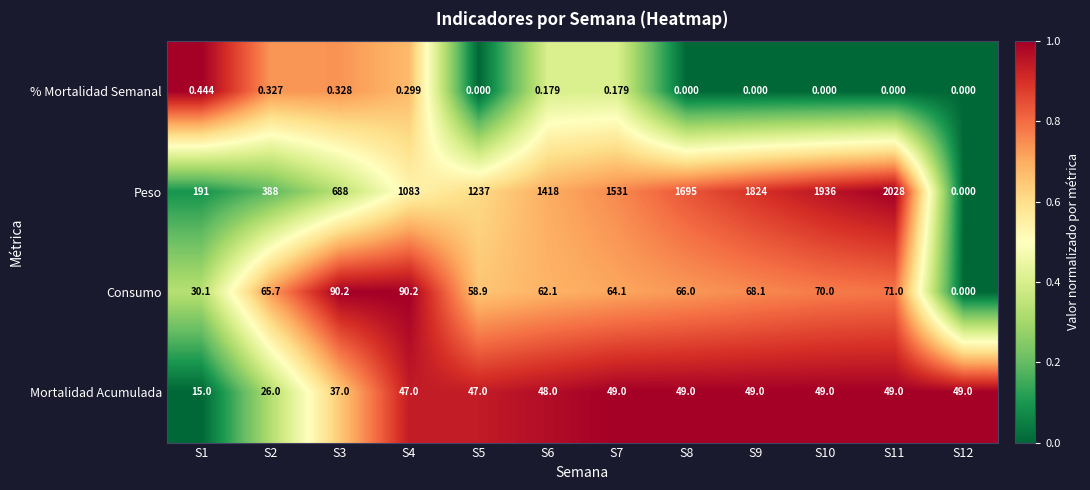

Which series has the largest total across all categories?

Peso